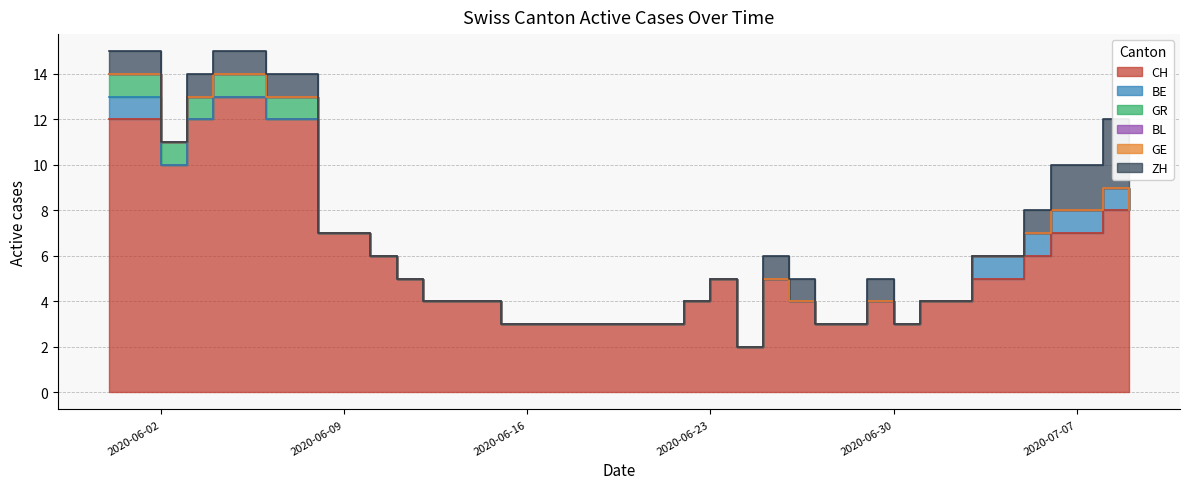

What is the spread (max minus min) of values at 2020-06-18?

3